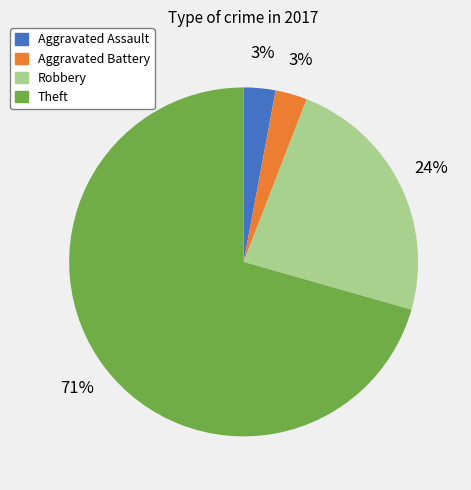

To the nearest percent, what is the difference between the Robbery and Aggravated Battery slice percentages?

21%